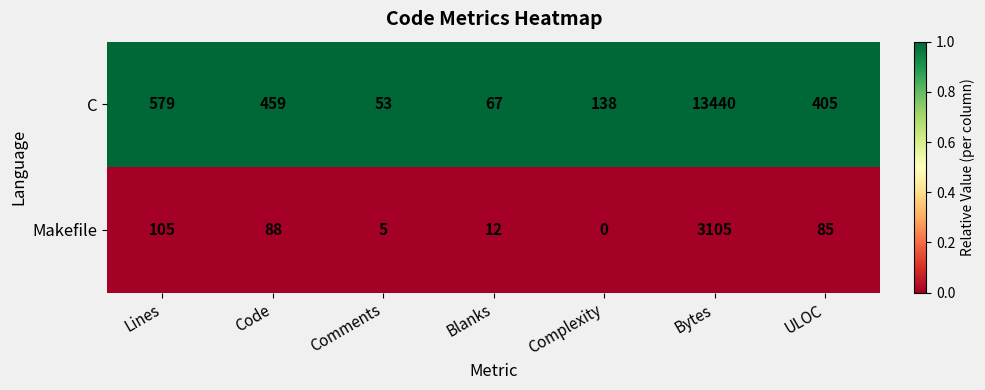

Reading left to right, list all the values displayed in this chart.

C: Lines=579	Code=459	Comments=53	Blanks=67	Complexity=138	Bytes=13440	ULOC=405
Makefile: Lines=105	Code=88	Comments=5	Blanks=12	Complexity=0	Bytes=3105	ULOC=85